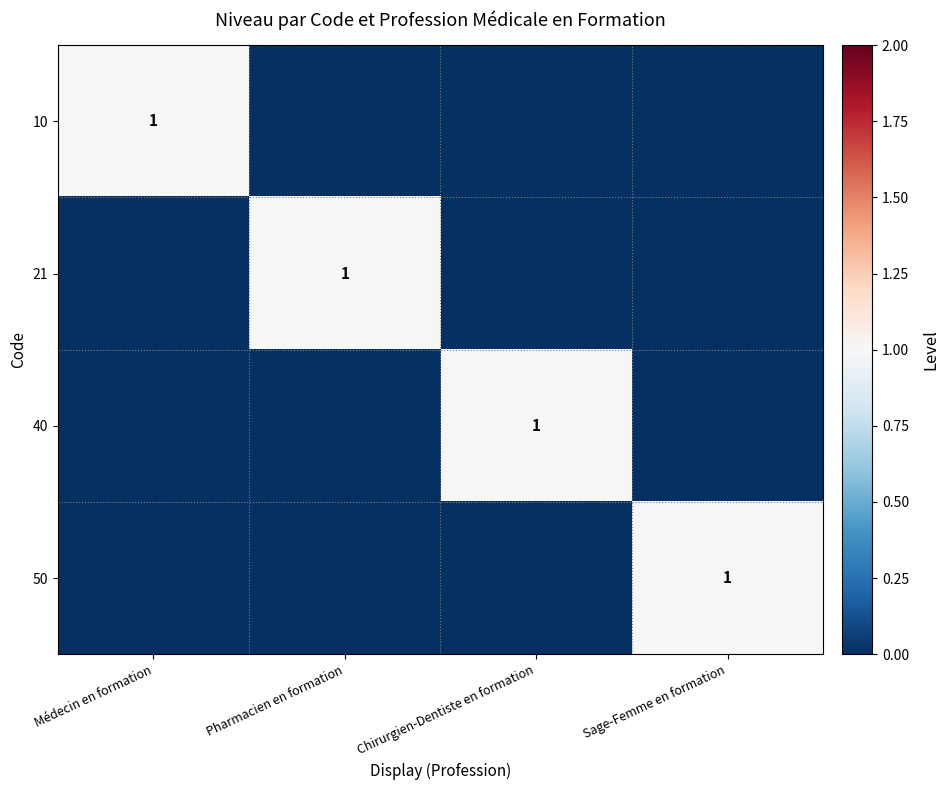

Is it true that 50 equals 1 at Sage-Femme en formation?

True